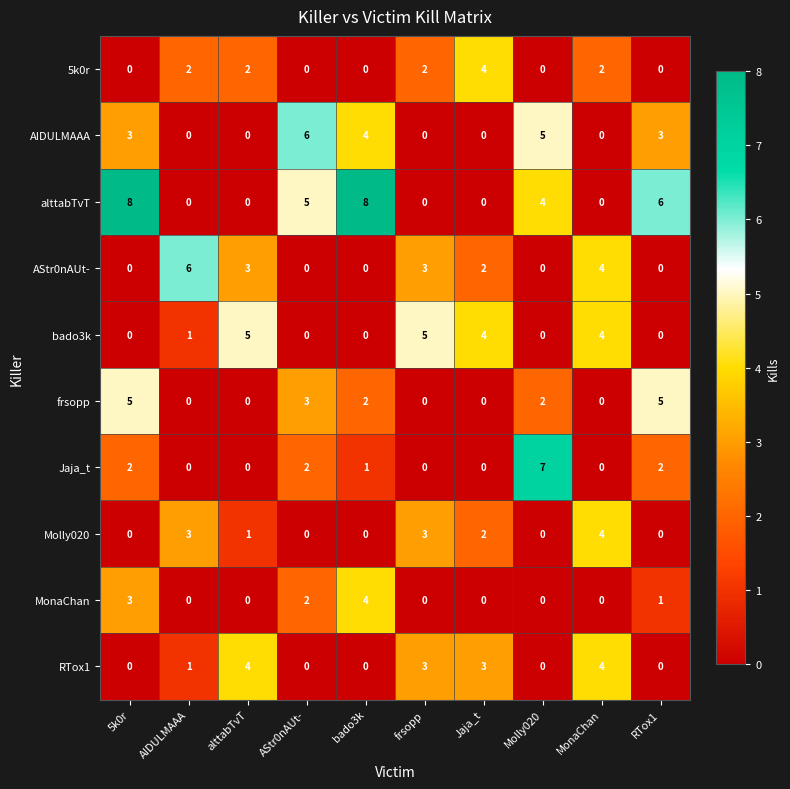

Between 5k0r and MonaChan, which series saw the biggest shift?

alttabTvT